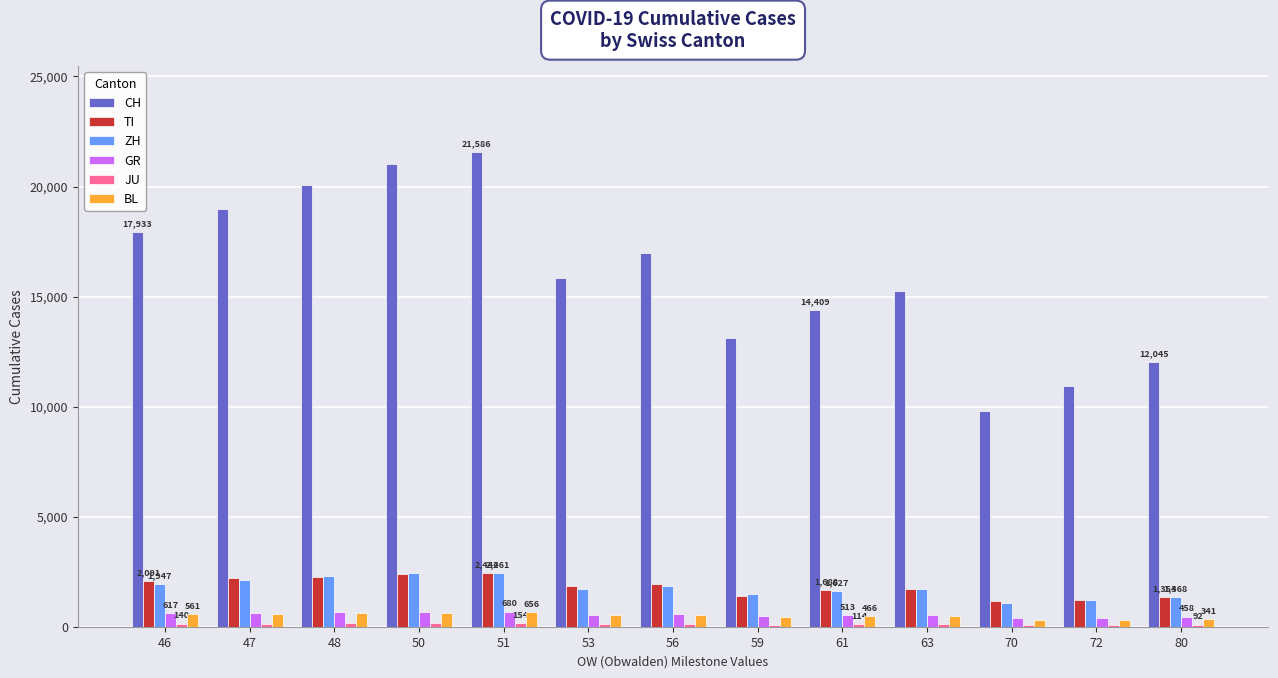

What is the sum of the GR values at 51 and 61?

1193